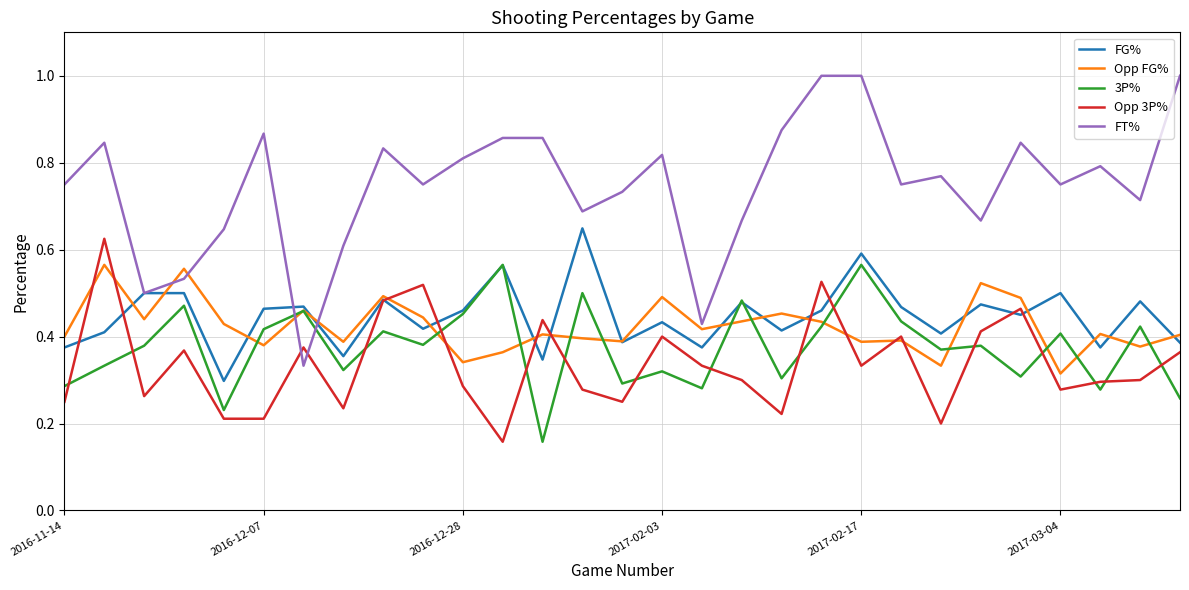

Which series has the widest spread of values?

FT%